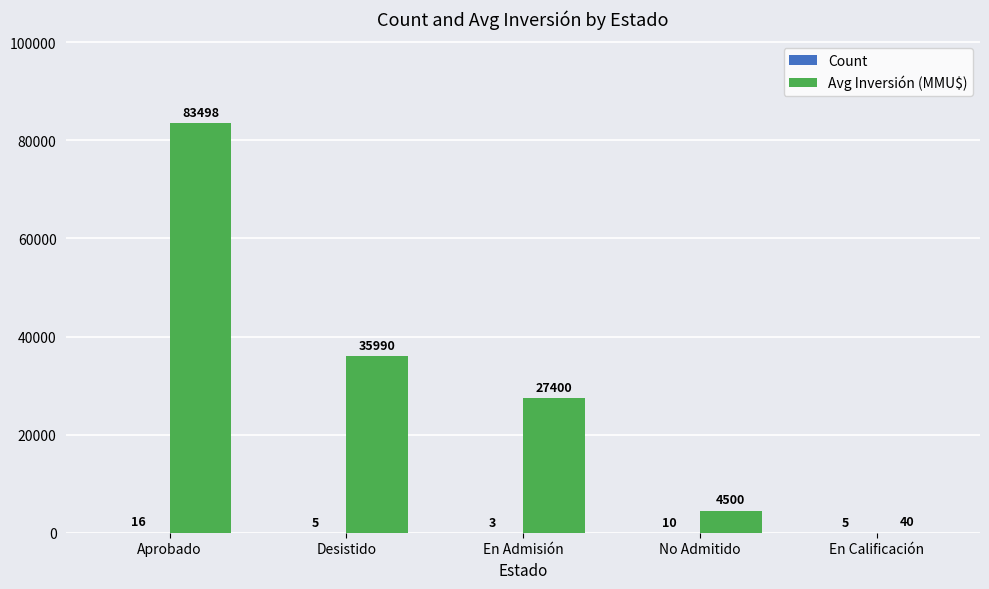

What is the maximum value shown in the chart?

83498